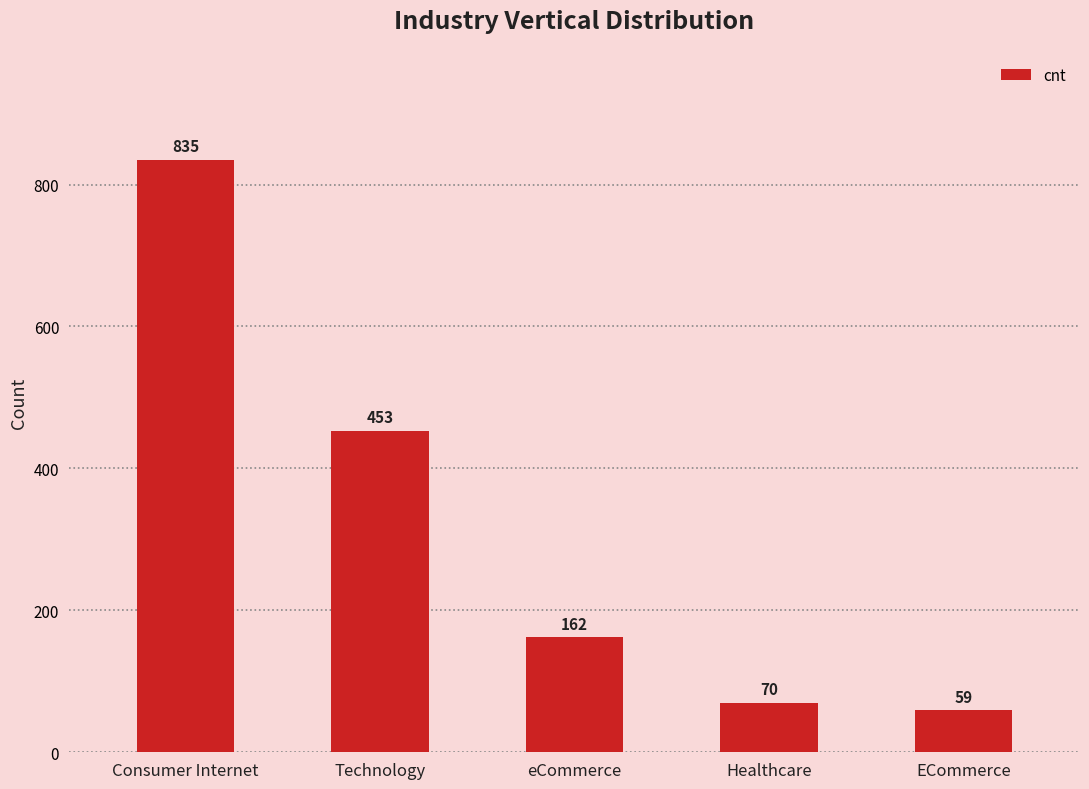

At which label does the data first exceed 162?

Consumer Internet